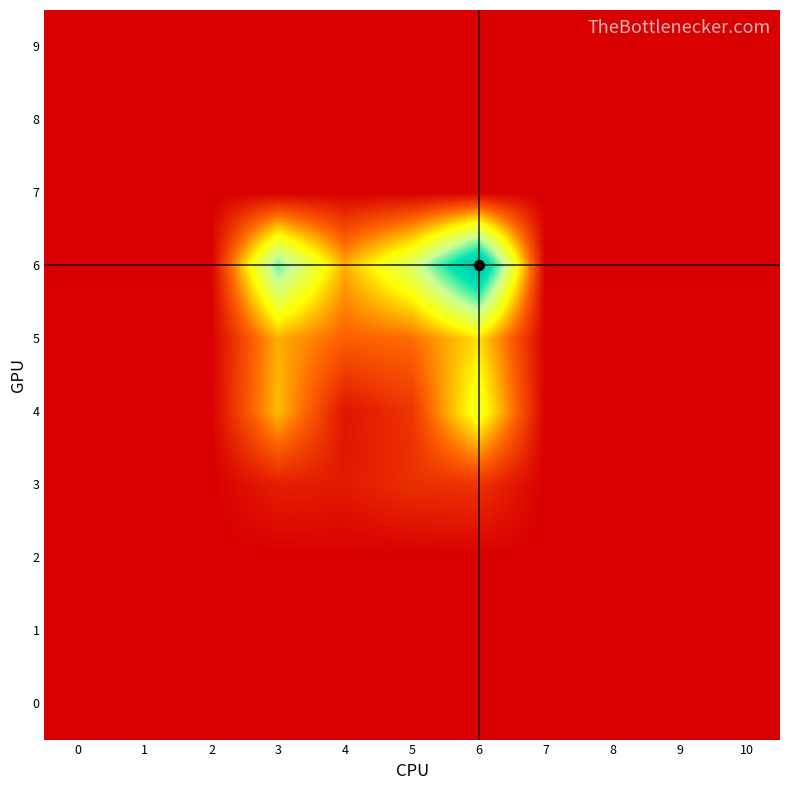

Between 2 and 5, which is larger?

2